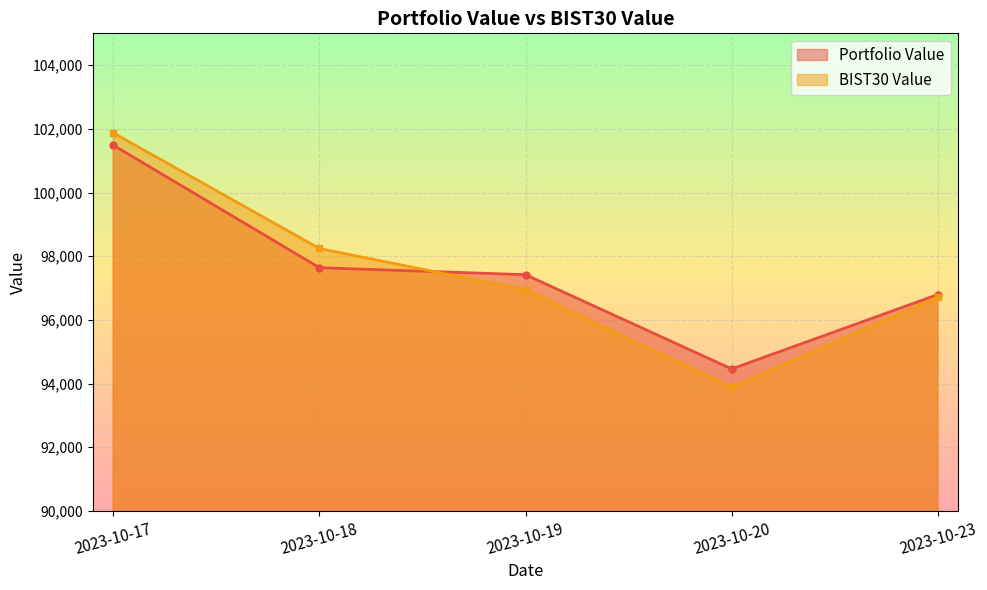

Which series changed the most between 2023-10-17 and 2023-10-19?

BIST30 Value